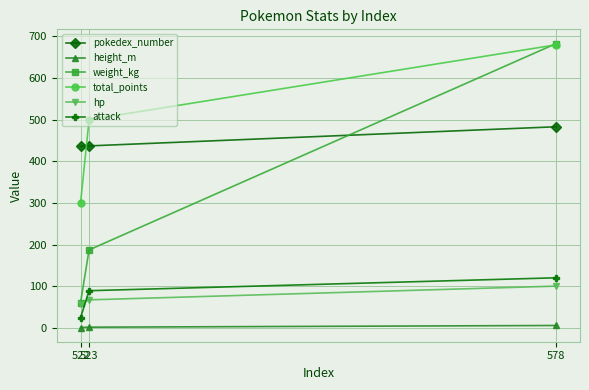

What is the highest value of the hp series?

100.0